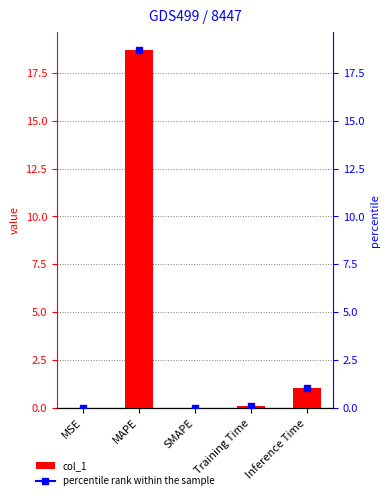

Is it true that the value at MAPE is 4.9?

False